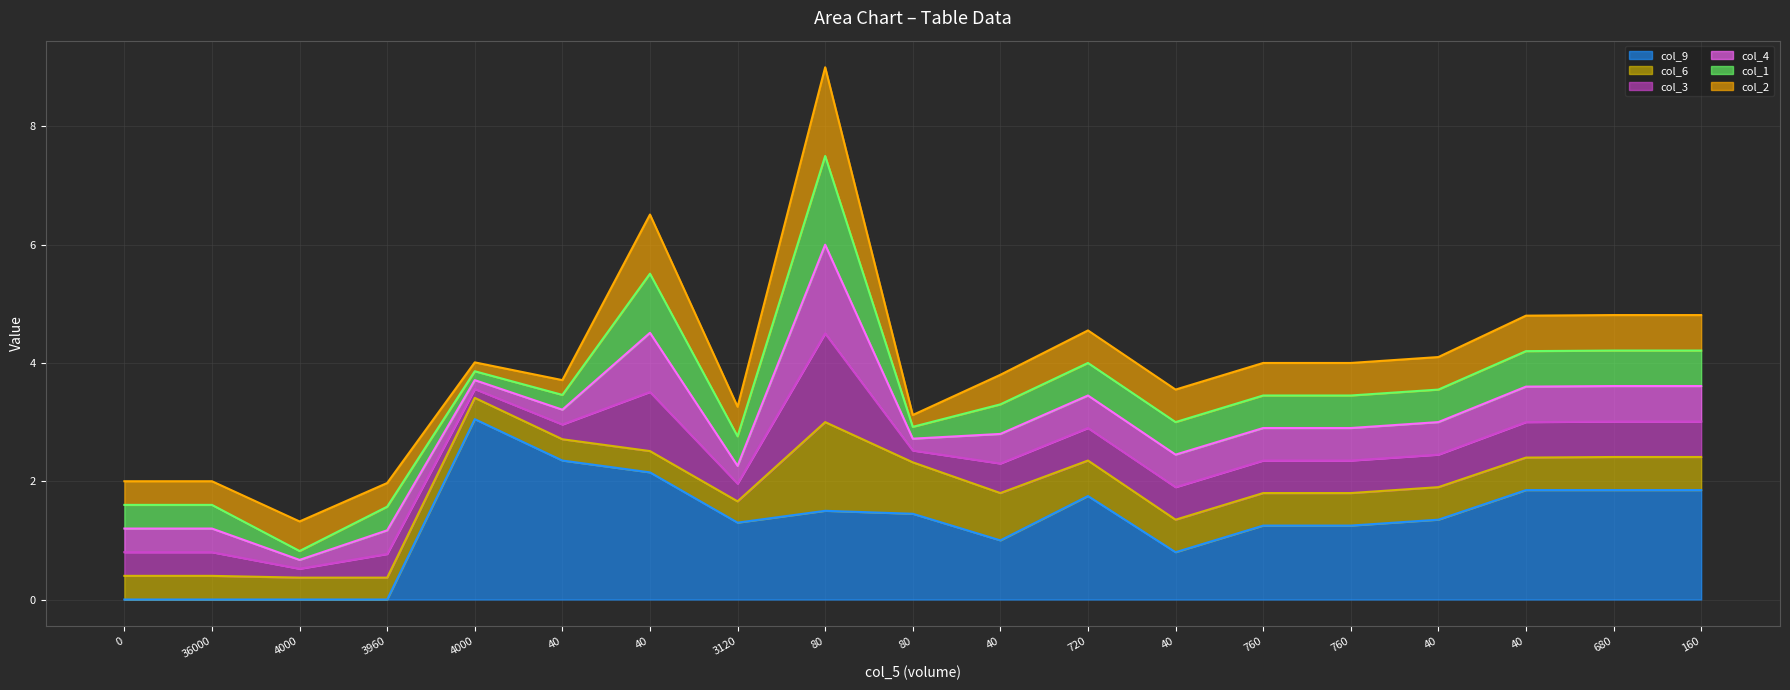

What is the value of the col_4 line point at the 9th from the left?

6.0